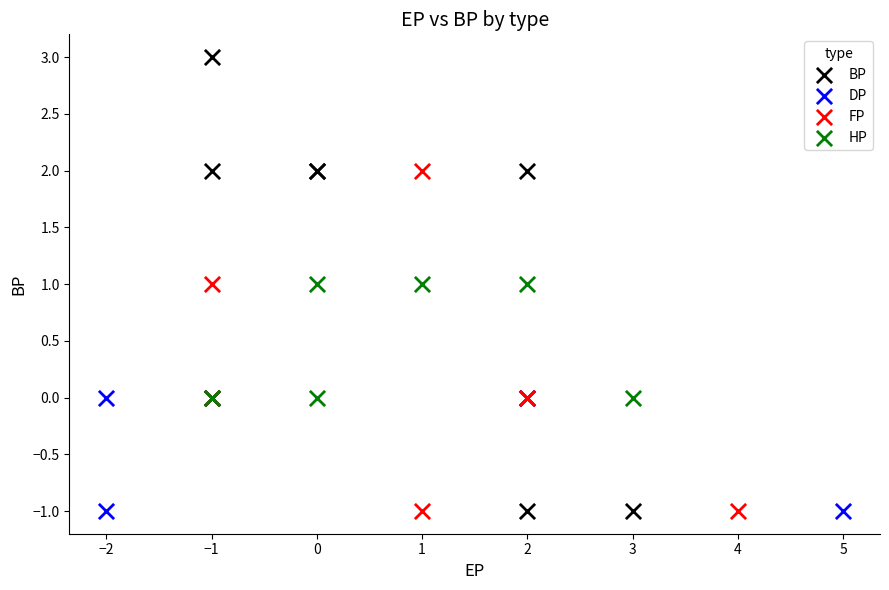

Which series contains the highest Y value?

BP